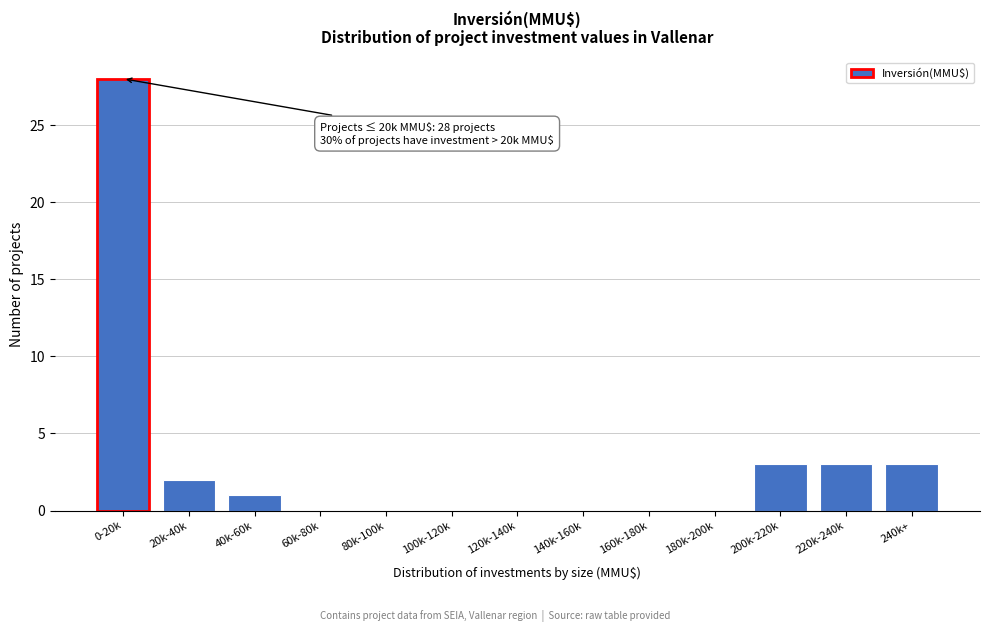

Reading right to left, what are all the values shown in this chart?

240k+=3	220k-240k=3	200k-220k=3	180k-200k=0	160k-180k=0	140k-160k=0	120k-140k=0	100k-120k=0	80k-100k=0	60k-80k=0	40k-60k=1	20k-40k=2	0-20k=28